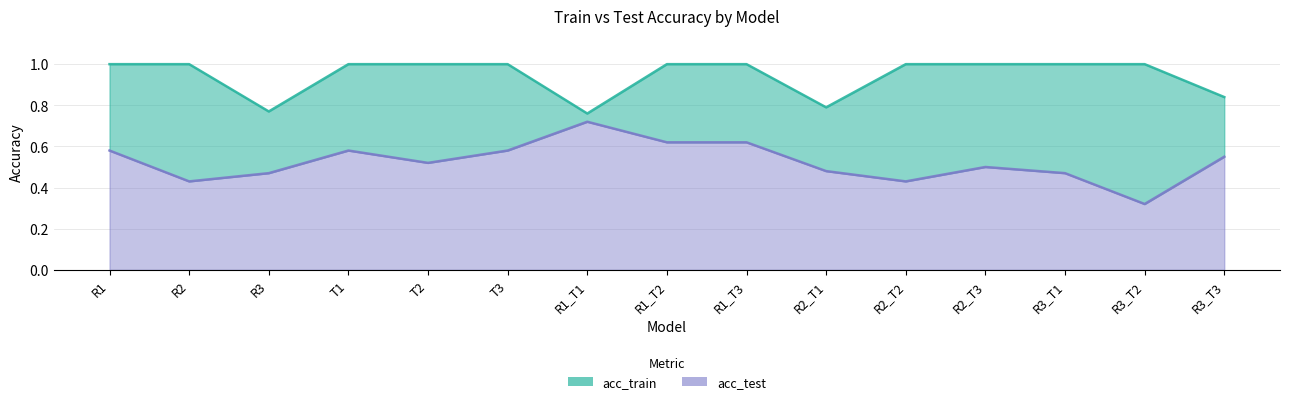

Reading left to right, what are all the values shown in this chart?

acc_train: 1.0	1.0	0.8	1.0	1.0	1.0	0.8	1.0	1.0	0.8	1.0	1.0	1.0	1.0	0.8
acc_test: 0.6	0.4	0.5	0.6	0.5	0.6	0.7	0.6	0.6	0.5	0.4	0.5	0.5	0.3	0.6